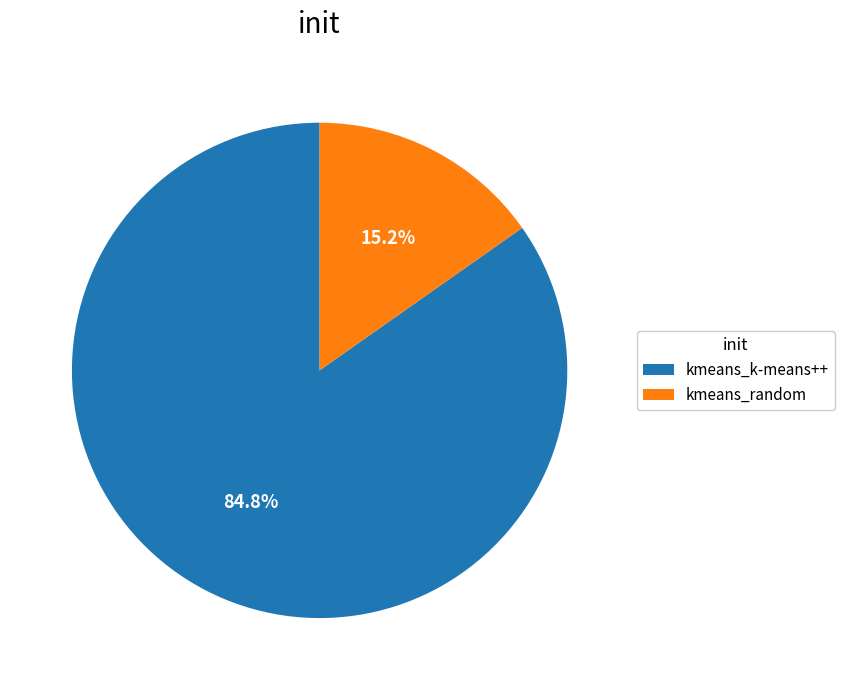

Which has a higher value, kmeans_random or kmeans_k-means++?

kmeans_k-means++